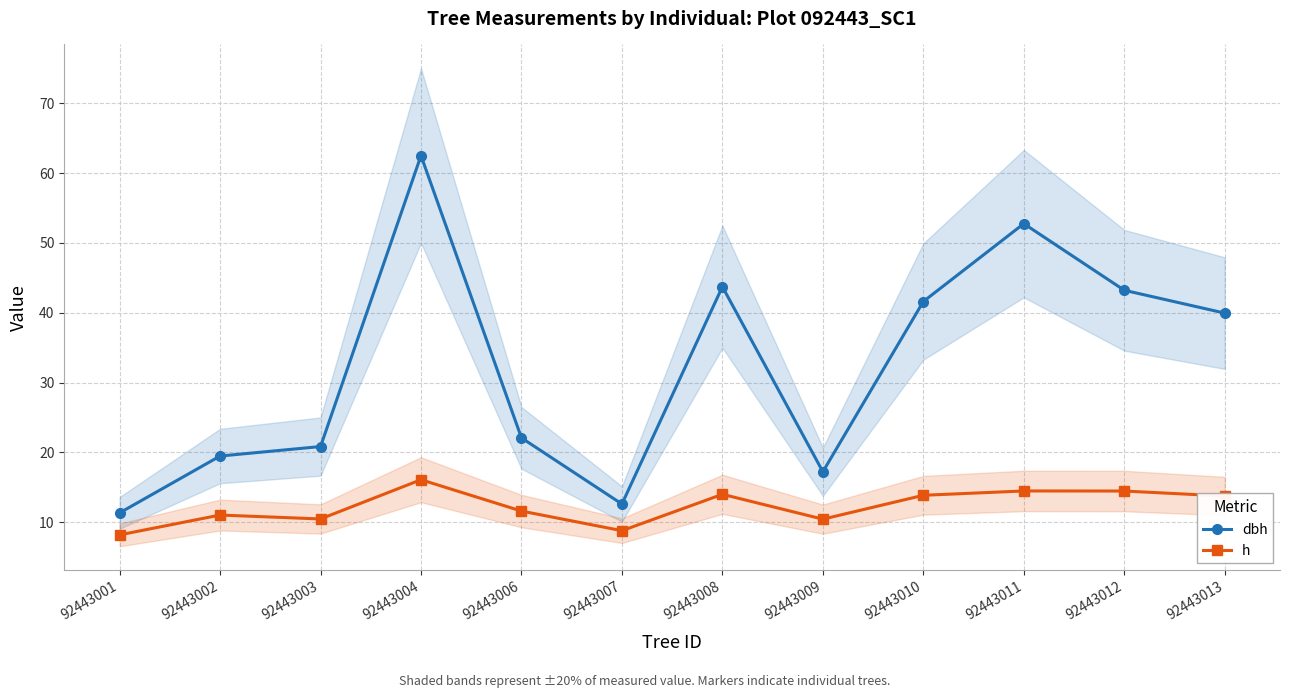

Between 92443003 and 92443008, which series saw the biggest shift?

dbh